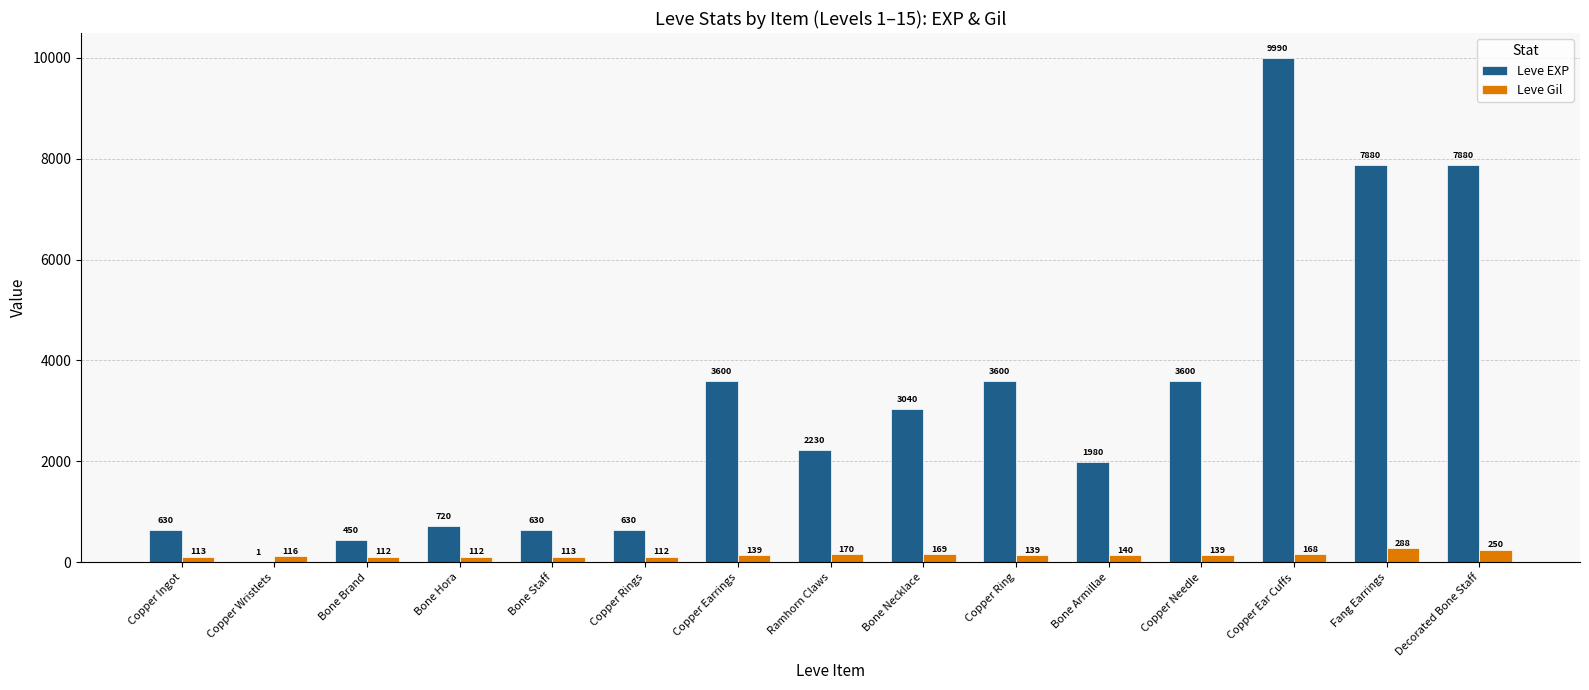

Reading right to left, extract all data points from this chart.

Leve EXP: Decorated Bone Staff=7880	Fang Earrings=7880	Copper Ear Cuffs=9990	Copper Needle=3600	Bone Armillae=1980	Copper Ring=3600	Bone Necklace=3040	Ramhorn Claws=2230	Copper Earrings=3600	Copper Rings=630	Bone Staff=630	Bone Hora=720	Bone Brand=450	Copper Wristlets=1	Copper Ingot=630
Leve Gil: Decorated Bone Staff=250	Fang Earrings=288	Copper Ear Cuffs=168	Copper Needle=139	Bone Armillae=140	Copper Ring=139	Bone Necklace=169	Ramhorn Claws=170	Copper Earrings=139	Copper Rings=112	Bone Staff=113	Bone Hora=112	Bone Brand=112	Copper Wristlets=116	Copper Ingot=113